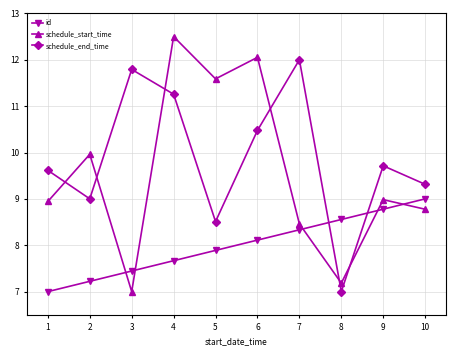

What is the sum of the schedule_start_time values at 9 and 4?

21.5